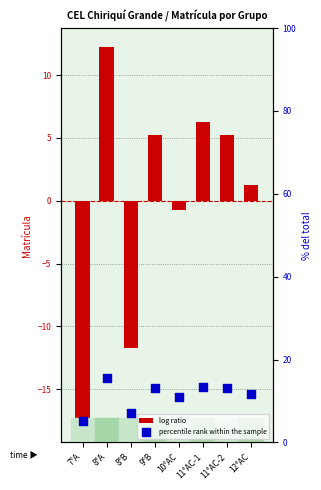

Which series has the largest total across all categories?

percentile rank within the sample